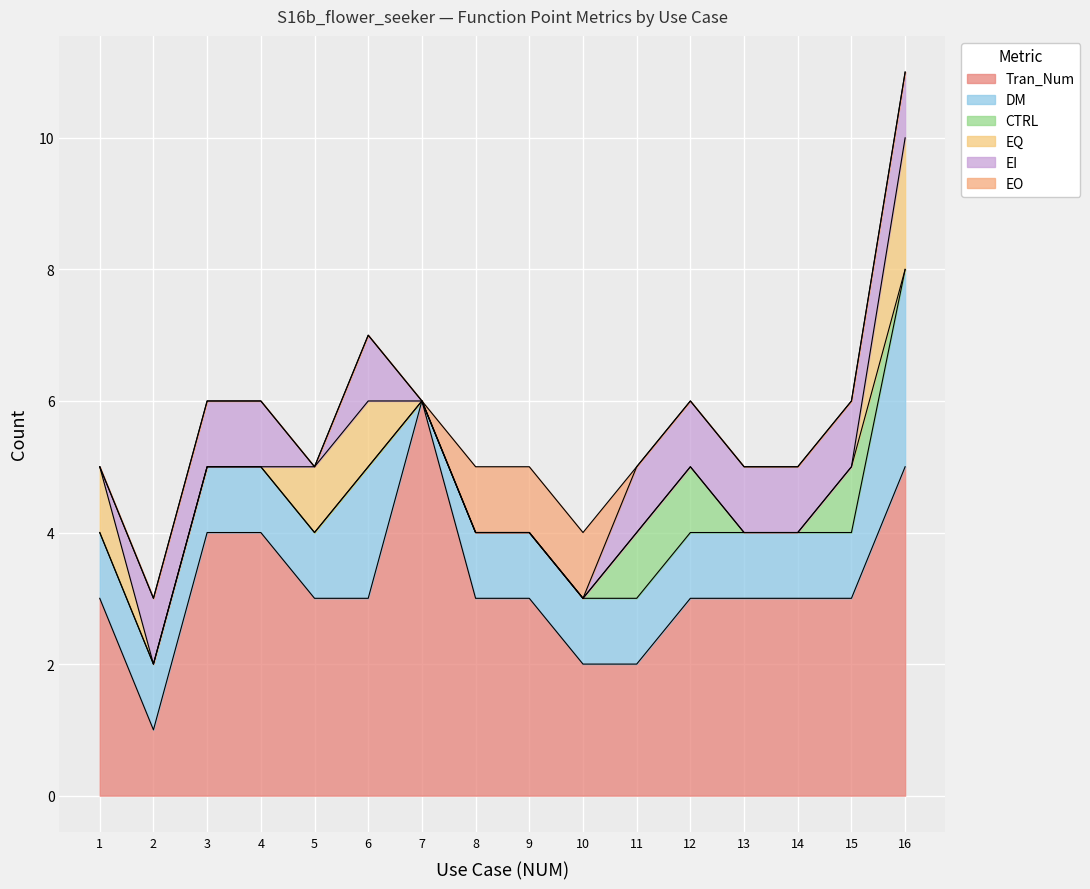

The value of EO at 9 is 2. True or false?

False